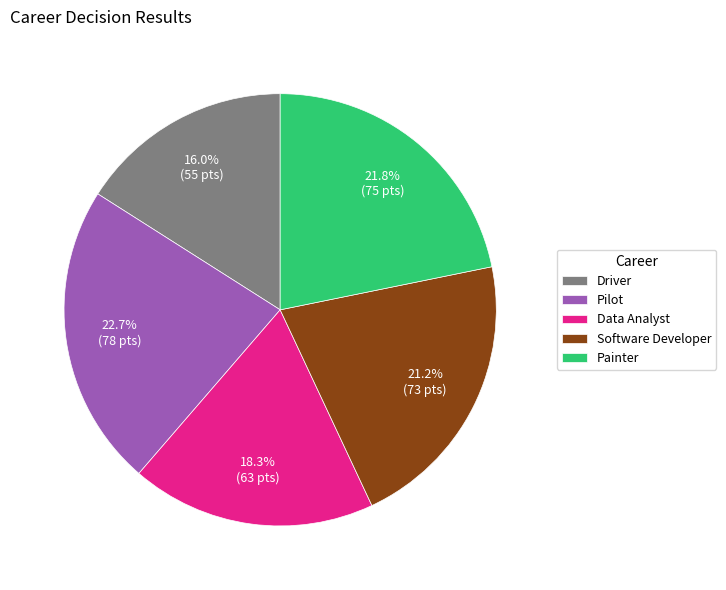

Is there any slice that represents more than half of the pie?

No